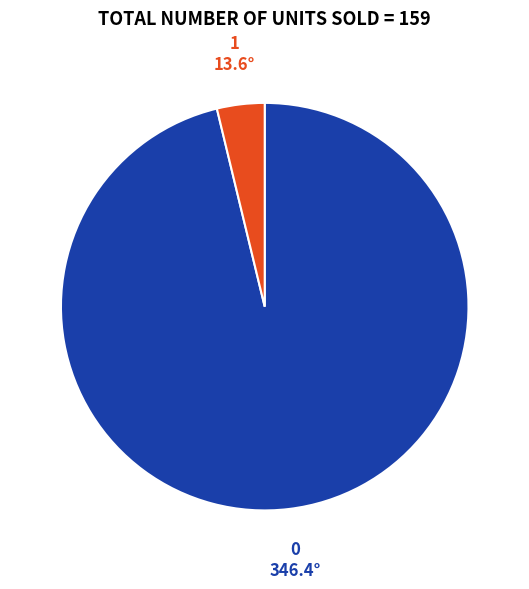

What is the ratio of the value at 0 to the value at 1?

25.5